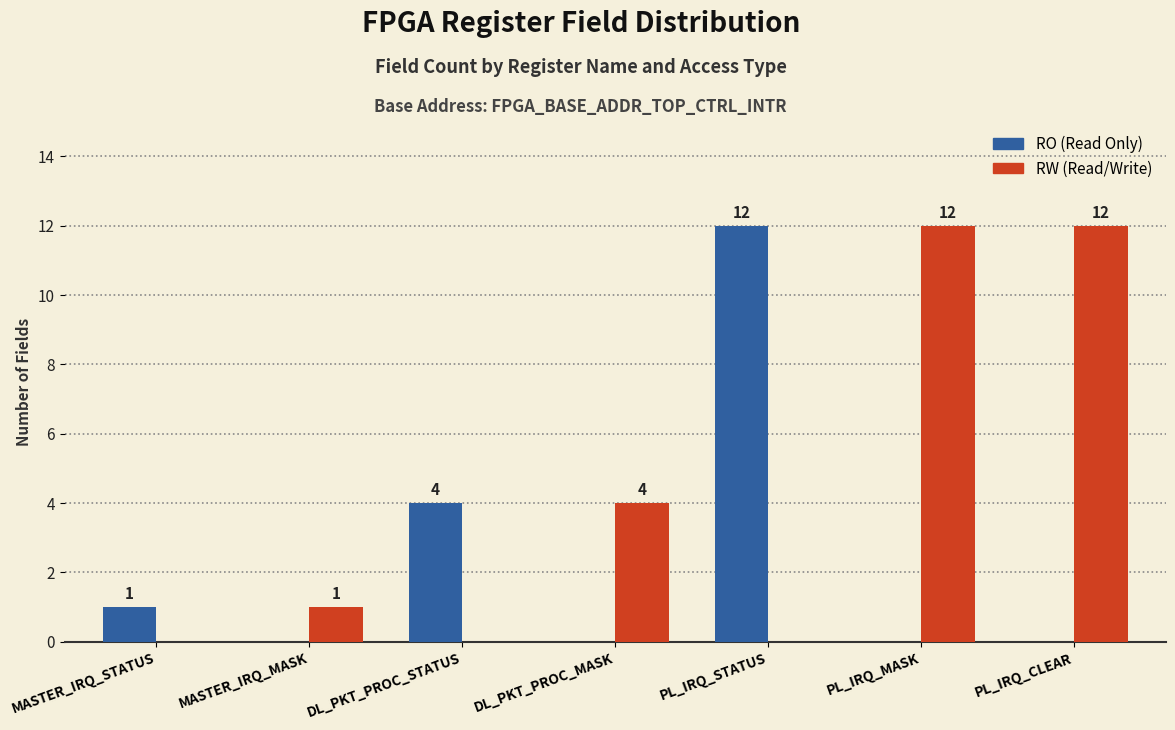

What is the total value across all series at DL_PKT_PROC_STATUS?

4